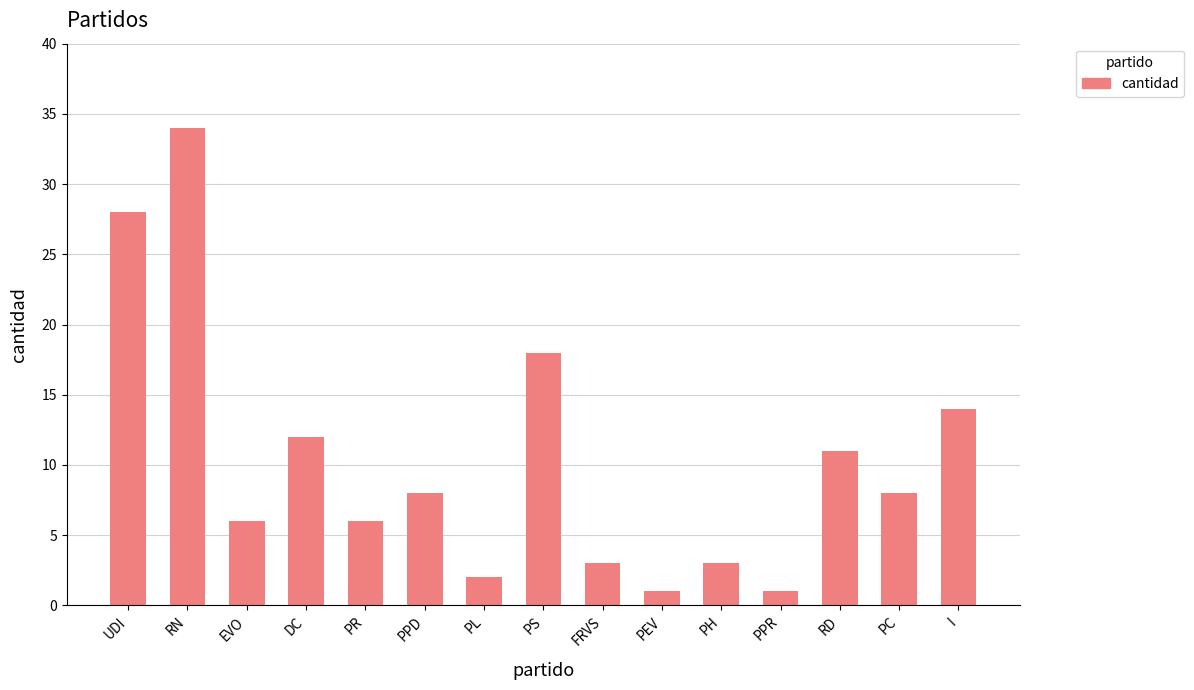

The value at PH is 3. True or false?

True